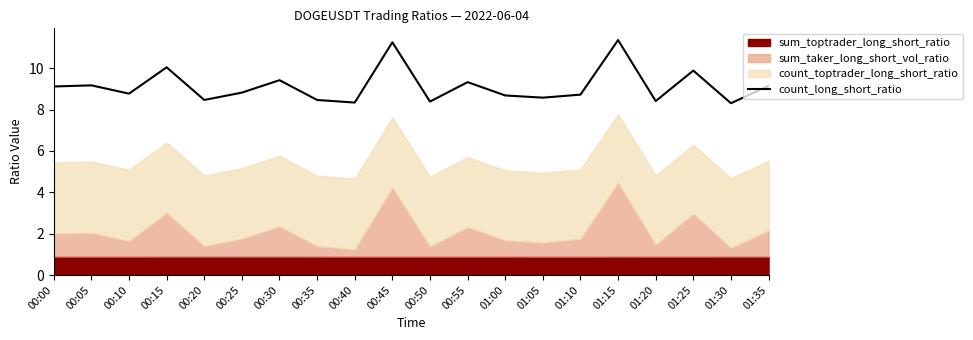

Rank the categories by value from lowest to highest.

01:30, 00:40, 00:50, 01:20, 00:35, 00:20, 01:05, 01:00, 01:10, 00:10, 00:25, 00:00, 01:35, 00:05, 00:55, 00:30, 01:25, 00:15, 00:45, 01:15